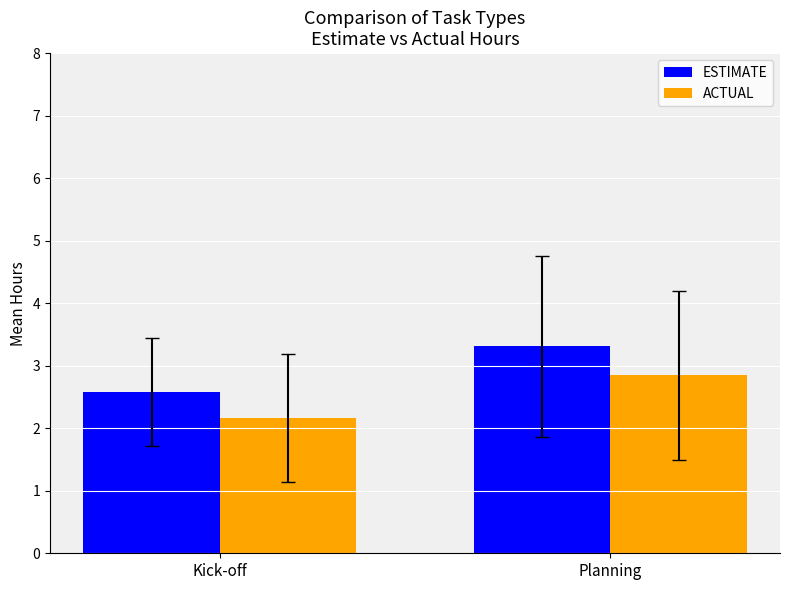

How many groups of bars are there?

2